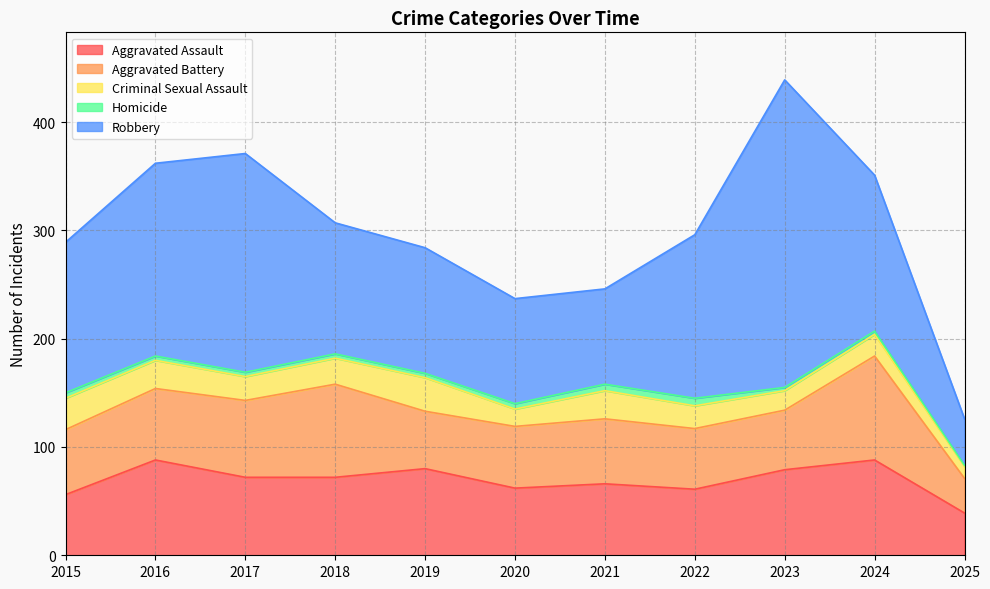

Which series changed the most between 2016 and 2017?

Robbery